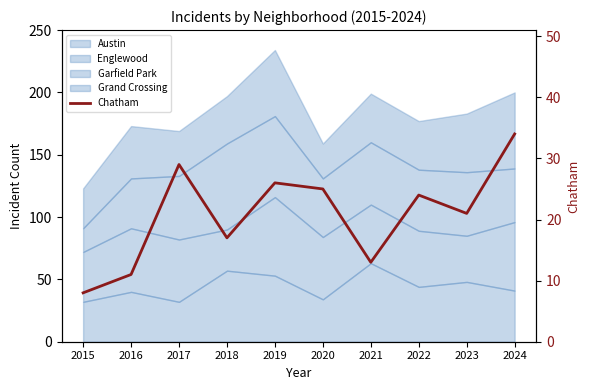

How many points are lower than both their immediate neighbors (excluding endpoints)?

3